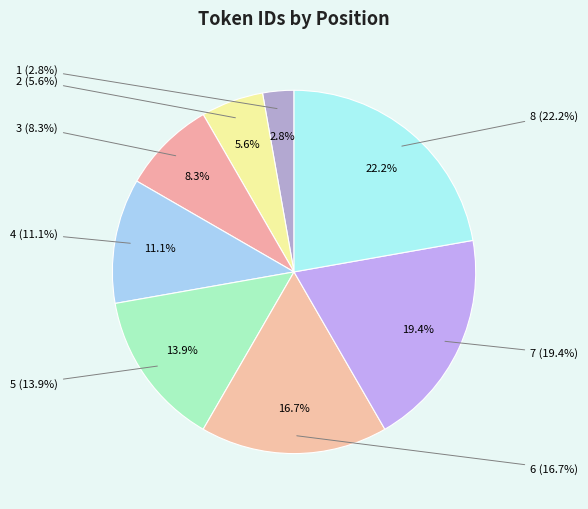

Which slice is the largest?

8